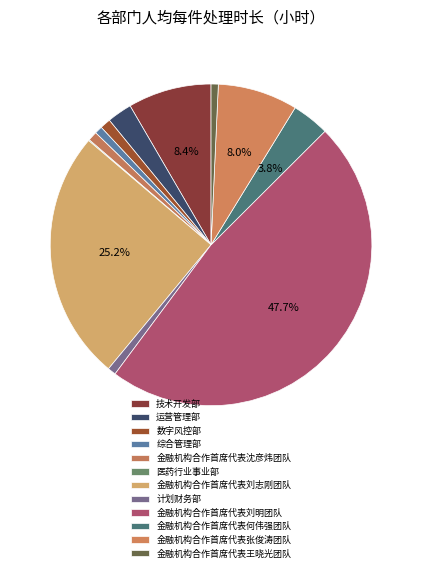

Is it true that 金融机构合作首席代表何伟强团队 is 11% of the pie?

False